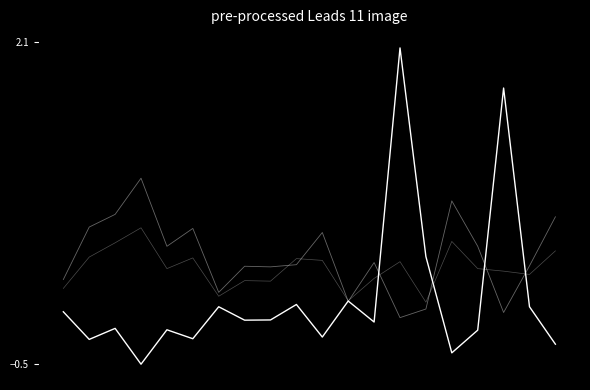

What is the minimum value shown in the chart?

-0.5